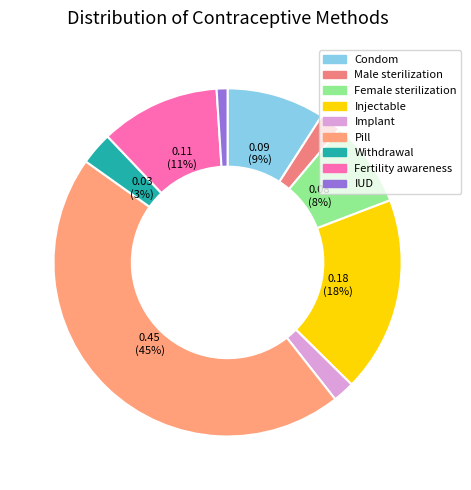

Does IUD represent more than half of the total?

No